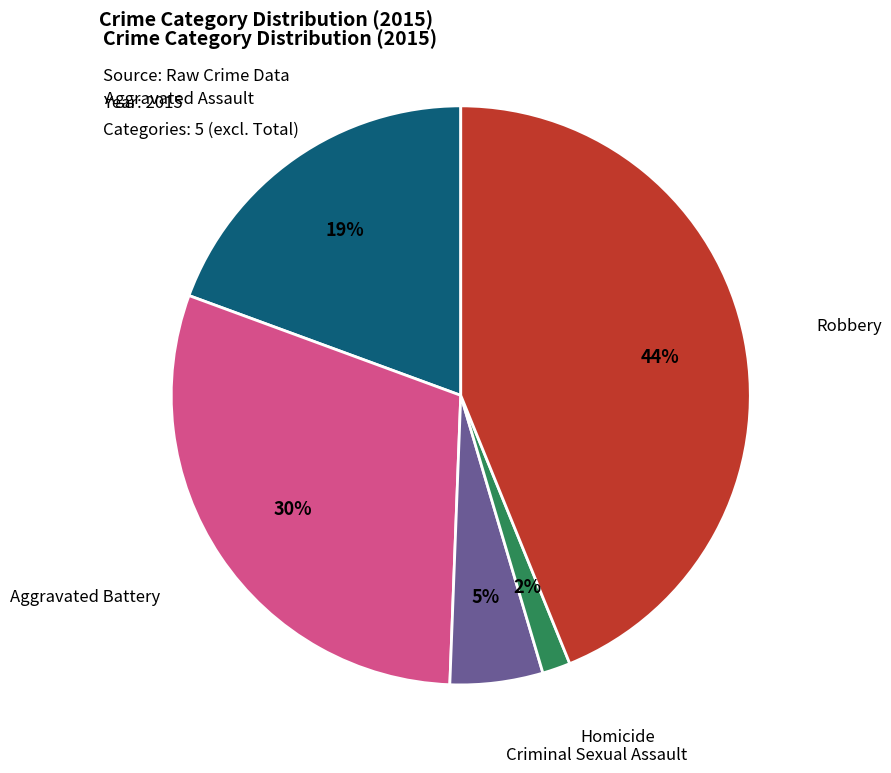

To the nearest percent, what is the difference between the largest and smallest slice percentages?

42%